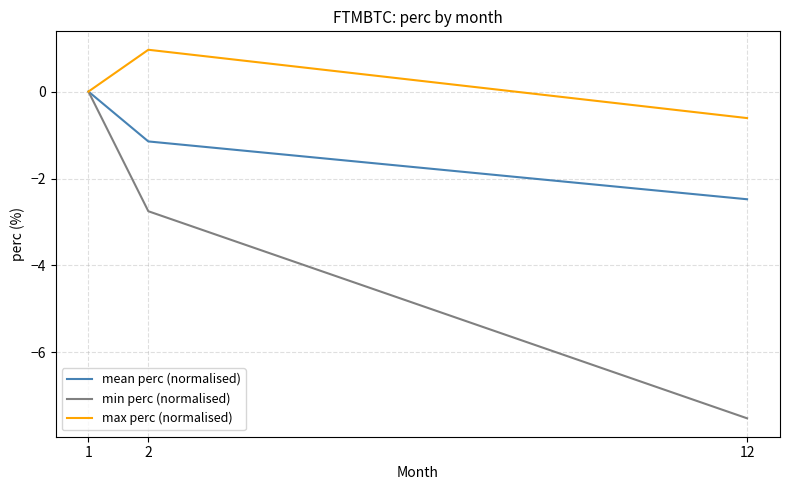

Reading right to left, list all the values displayed in this chart.

mean perc (normalised): 12=-2.5	2=-1.1	1=0.0
min perc (normalised): 12=-7.5	2=-2.8	1=0.0
max perc (normalised): 12=-0.6	2=1.0	1=0.0